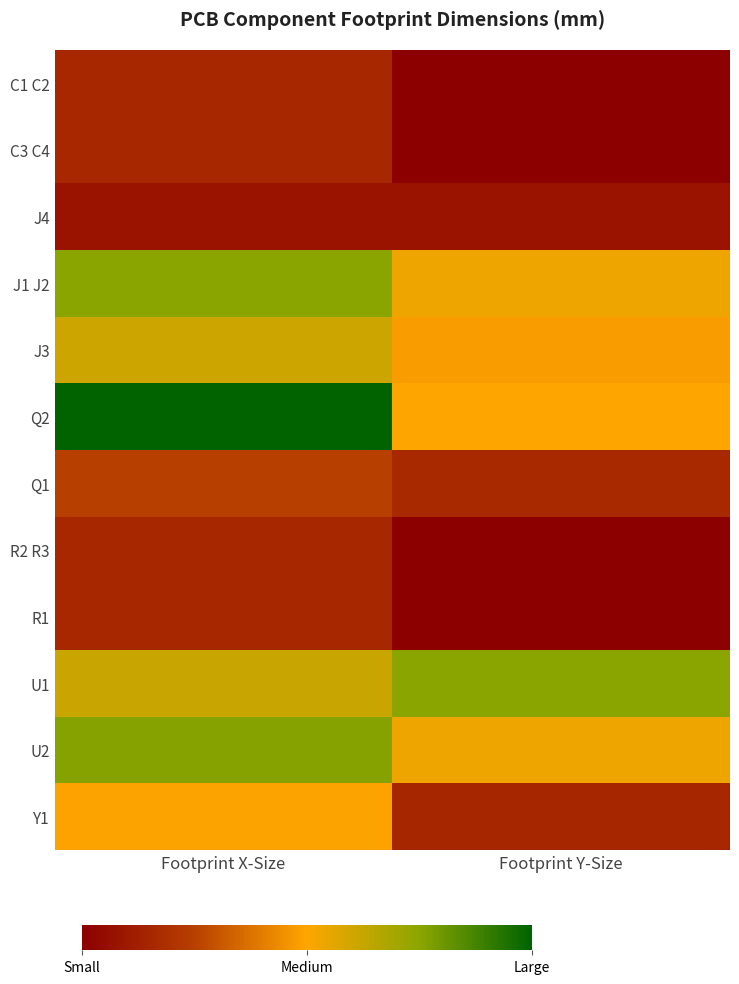

Reading left to right, extract all data points from this chart.

C1 C2: Footprint X-Size=2.5	Footprint Y-Size=0.9
C3 C4: Footprint X-Size=2.5	Footprint Y-Size=0.9
J4: Footprint X-Size=1.7	Footprint Y-Size=1.7
J1 J2: Footprint X-Size=8.2	Footprint Y-Size=6.1
J3: Footprint X-Size=6.8	Footprint Y-Size=5.5
Q2: Footprint X-Size=10.6	Footprint Y-Size=5.8
Q1: Footprint X-Size=3.4	Footprint Y-Size=2.5
R2 R3: Footprint X-Size=2.5	Footprint Y-Size=0.9
R1: Footprint X-Size=2.5	Footprint Y-Size=0.9
U1: Footprint X-Size=6.9	Footprint Y-Size=8.2
U2: Footprint X-Size=8.3	Footprint Y-Size=6.1
Y1: Footprint X-Size=5.7	Footprint Y-Size=2.4